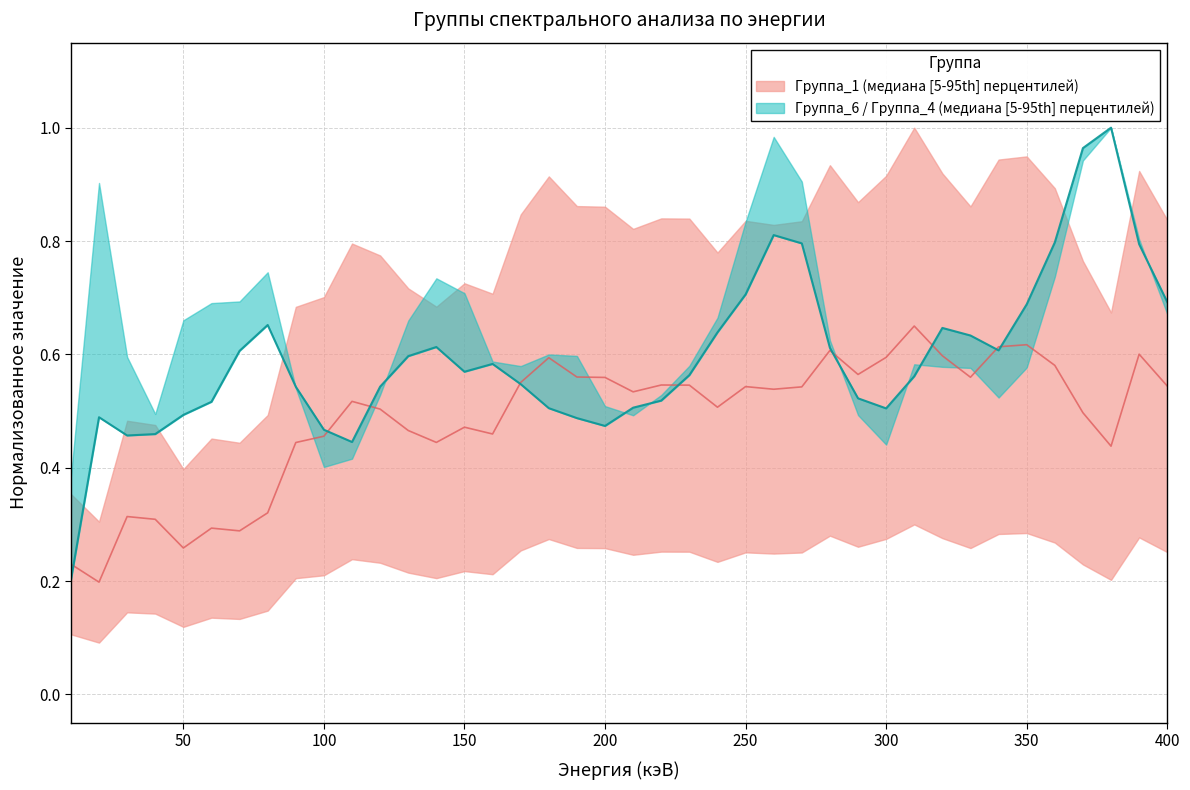

What is the value of the Группа_1 point at the 2nd from the left?

0.2